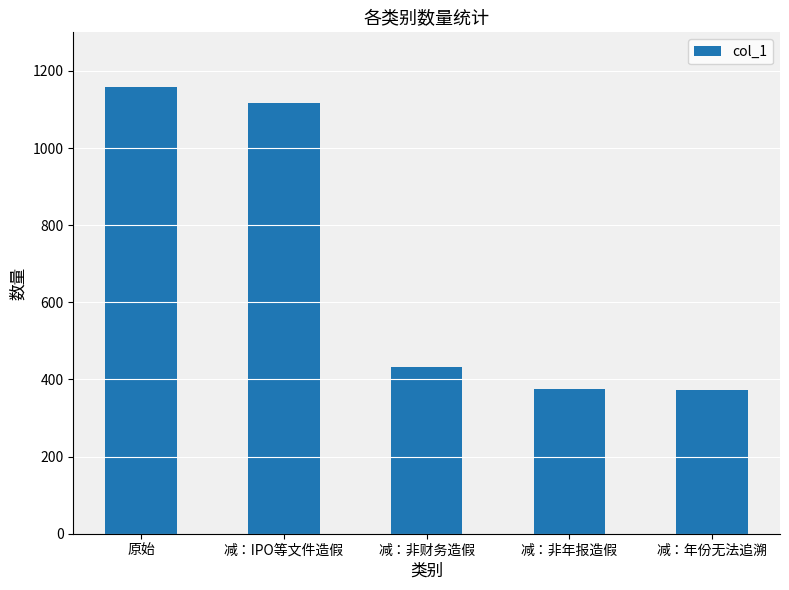

What is the label of the 1st bar from the right?

减：年份无法追溯